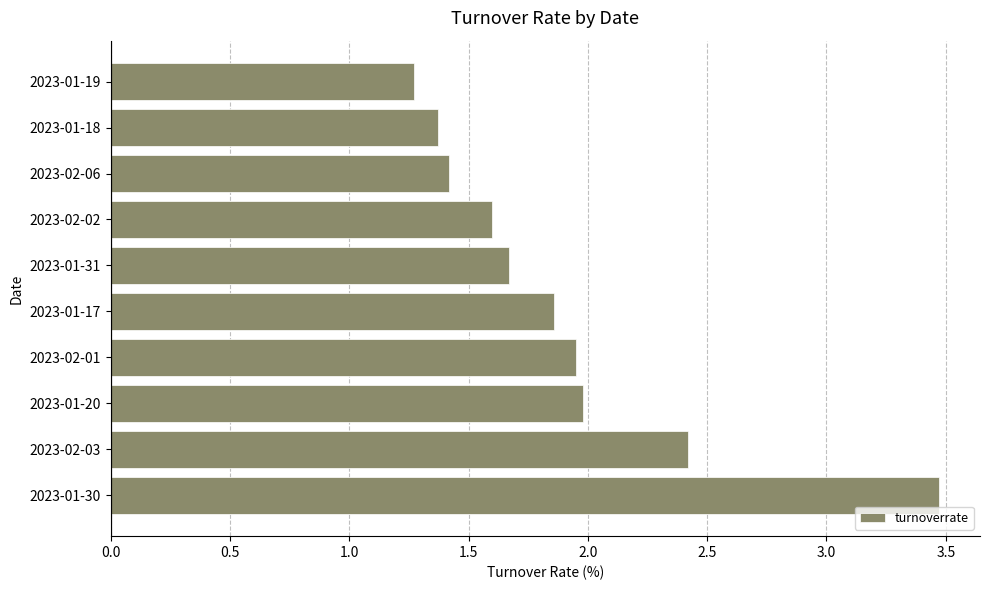

What is the sum of the values at 2023-01-31 and 2023-01-30?

5.1